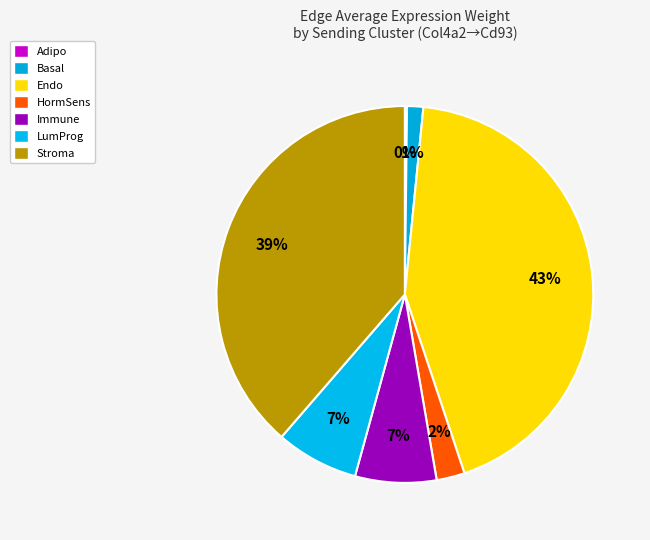

To the nearest percent, what is the average slice percentage?

14%